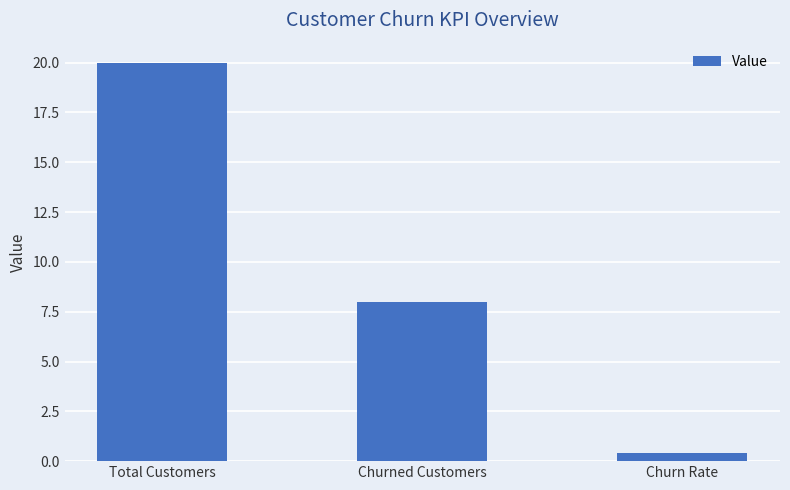

What position from the left is Churned Customers?

2